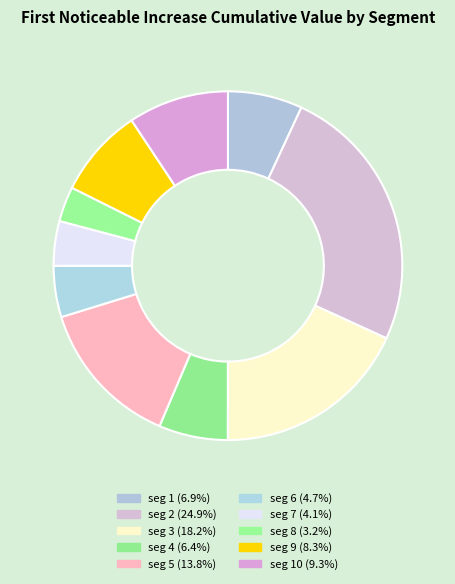

How many segments does this pie chart have?

10